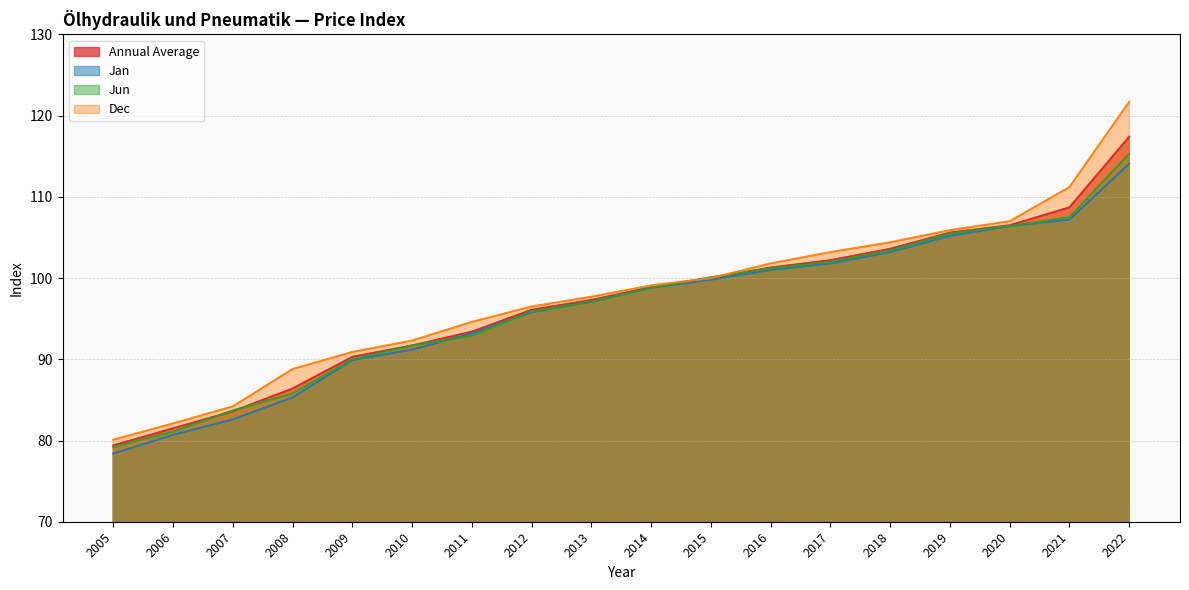

What is the average value of the Annual Average series?

96.9